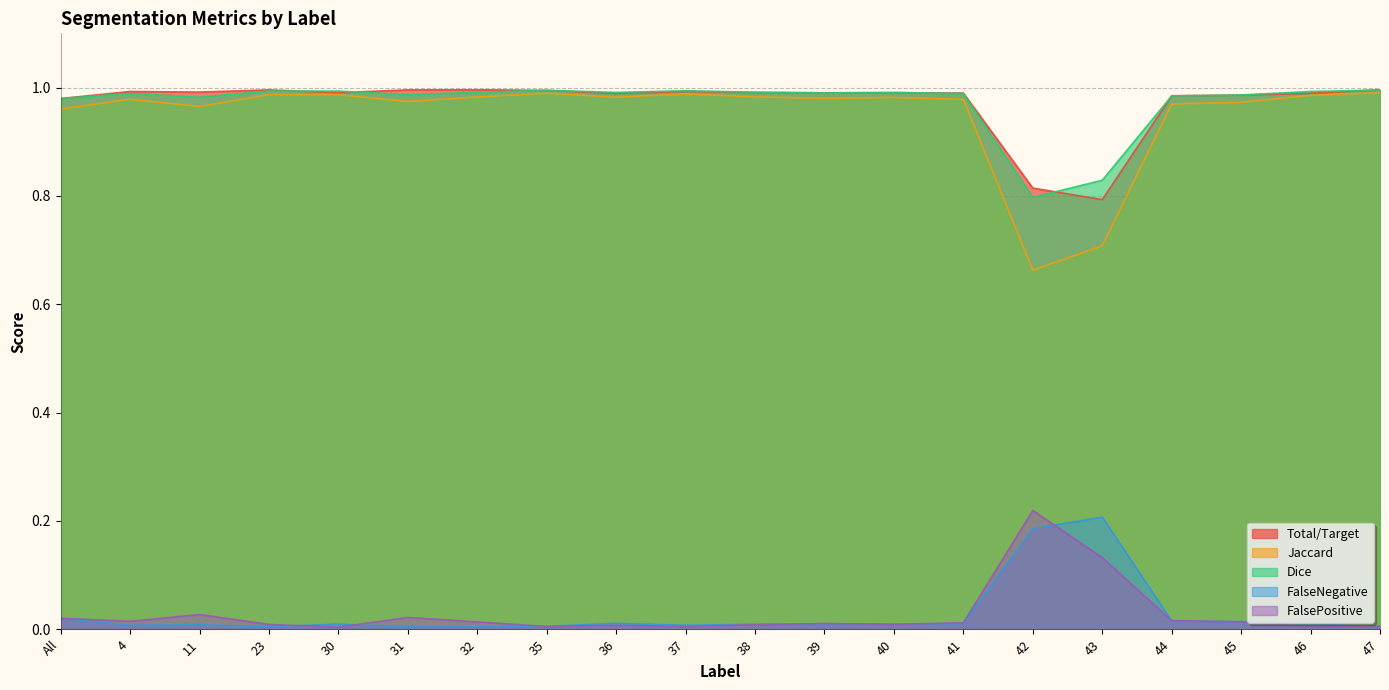

Which has a higher value, 35 or 46?

35